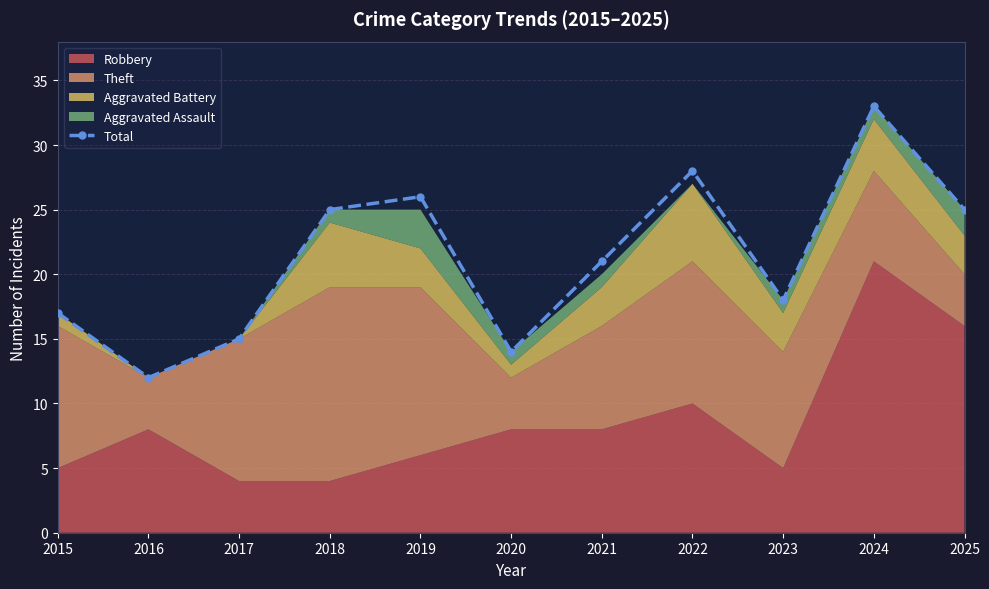

What is the value of the 8th point from the left?

28